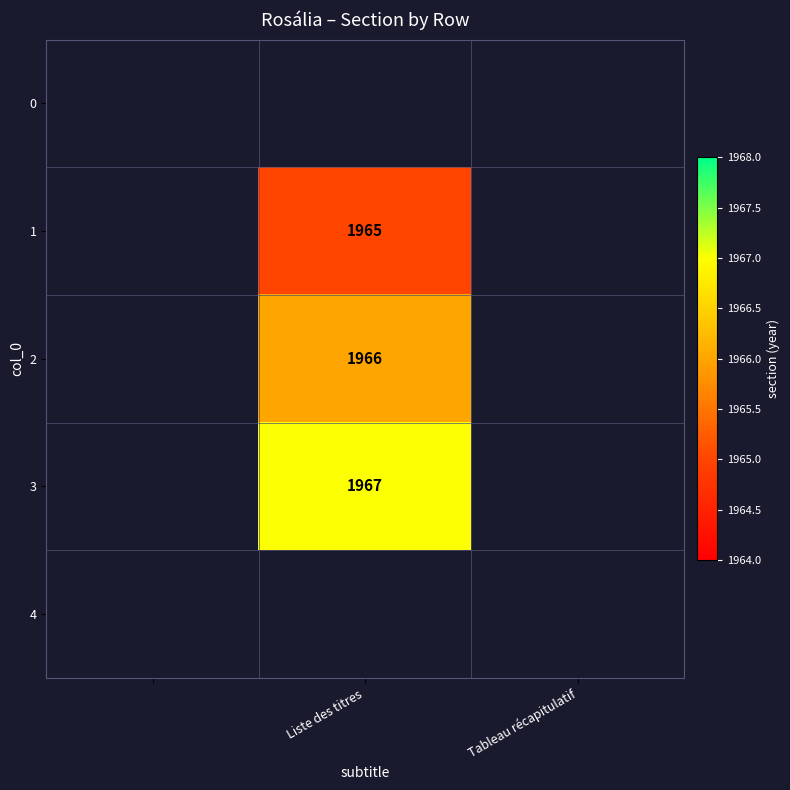

The 2 series shows 1966 at Liste des titres. True or false?

True